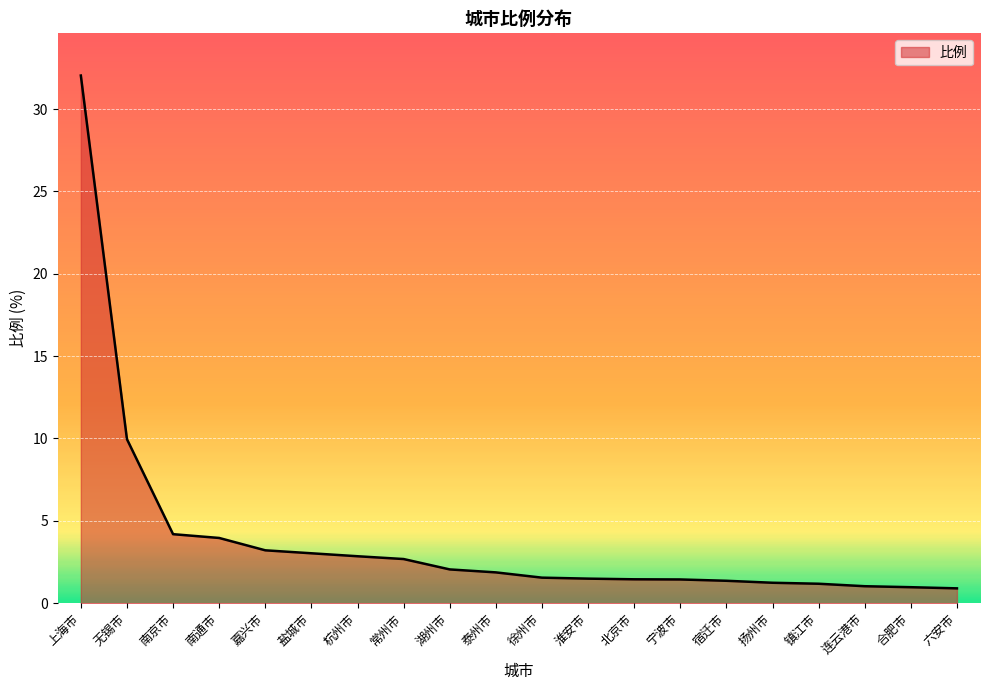

What position from the left is 嘉兴市?

5